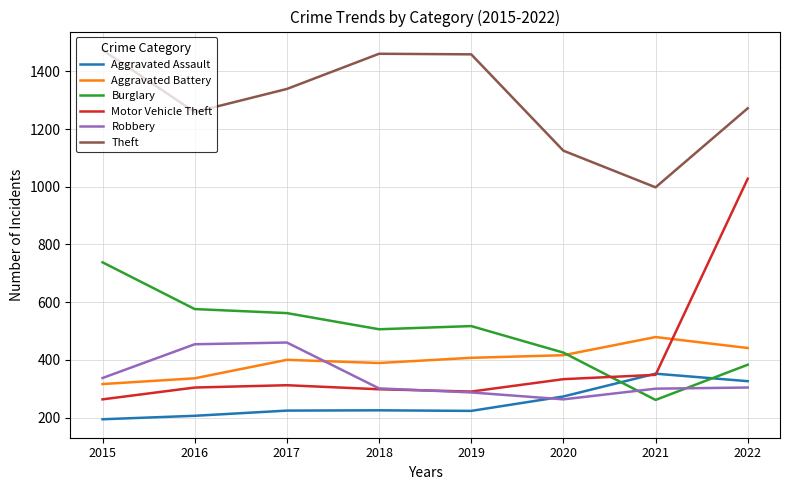

True or false: Burglary has more than 2 interior local peaks.

False